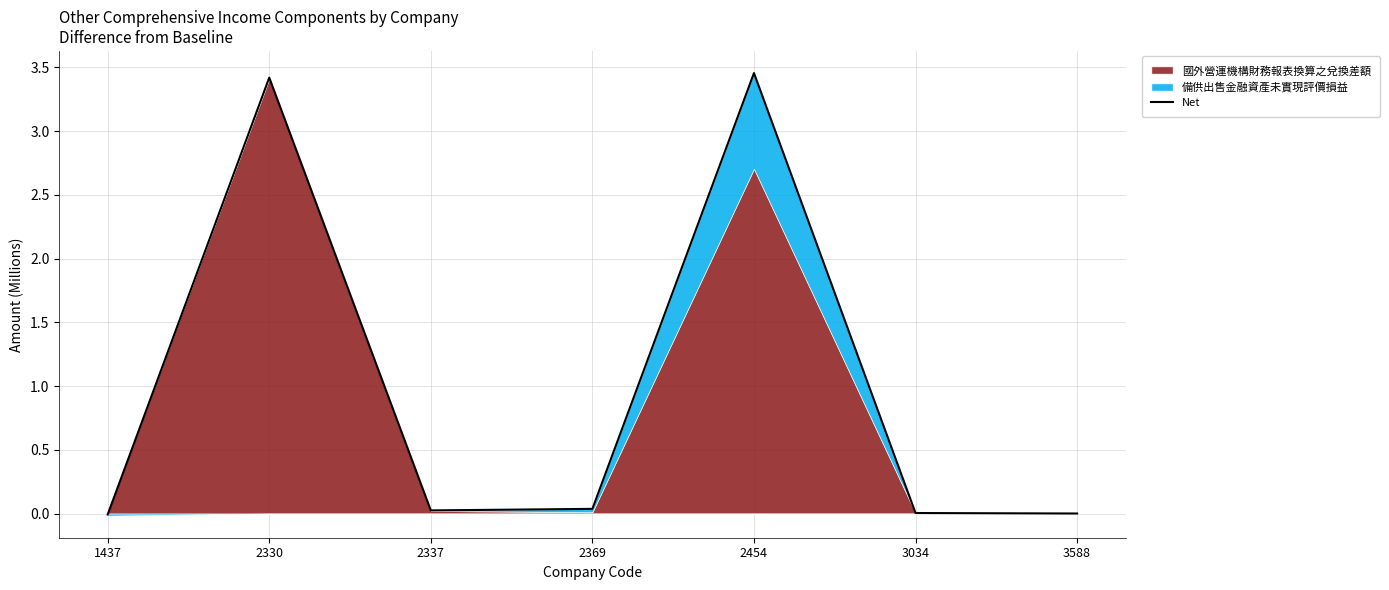

At which label does the data first exceed 0?

2330